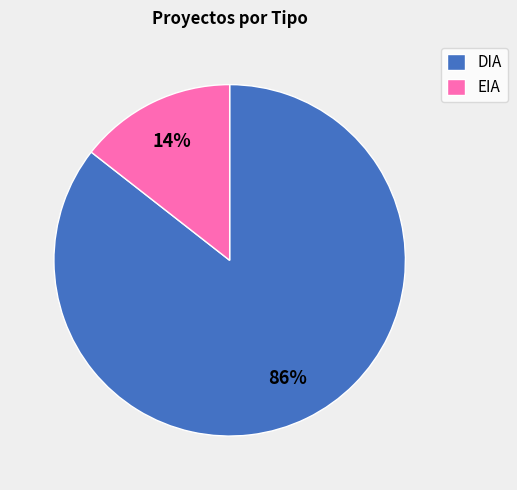

To the nearest percent, what percentage of the pie is DIA?

86%